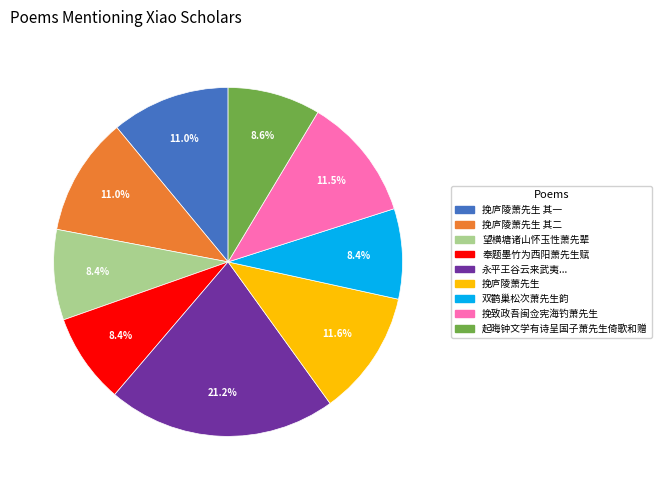

To the nearest percent, what is the average slice percentage?

11%